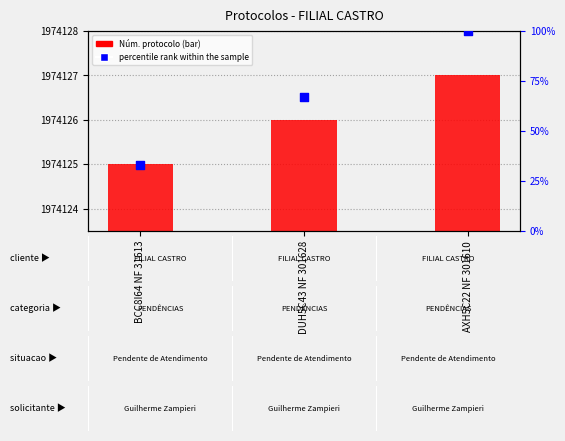

At which category is the sum across all series the highest?

AXH5C22 NF 301610